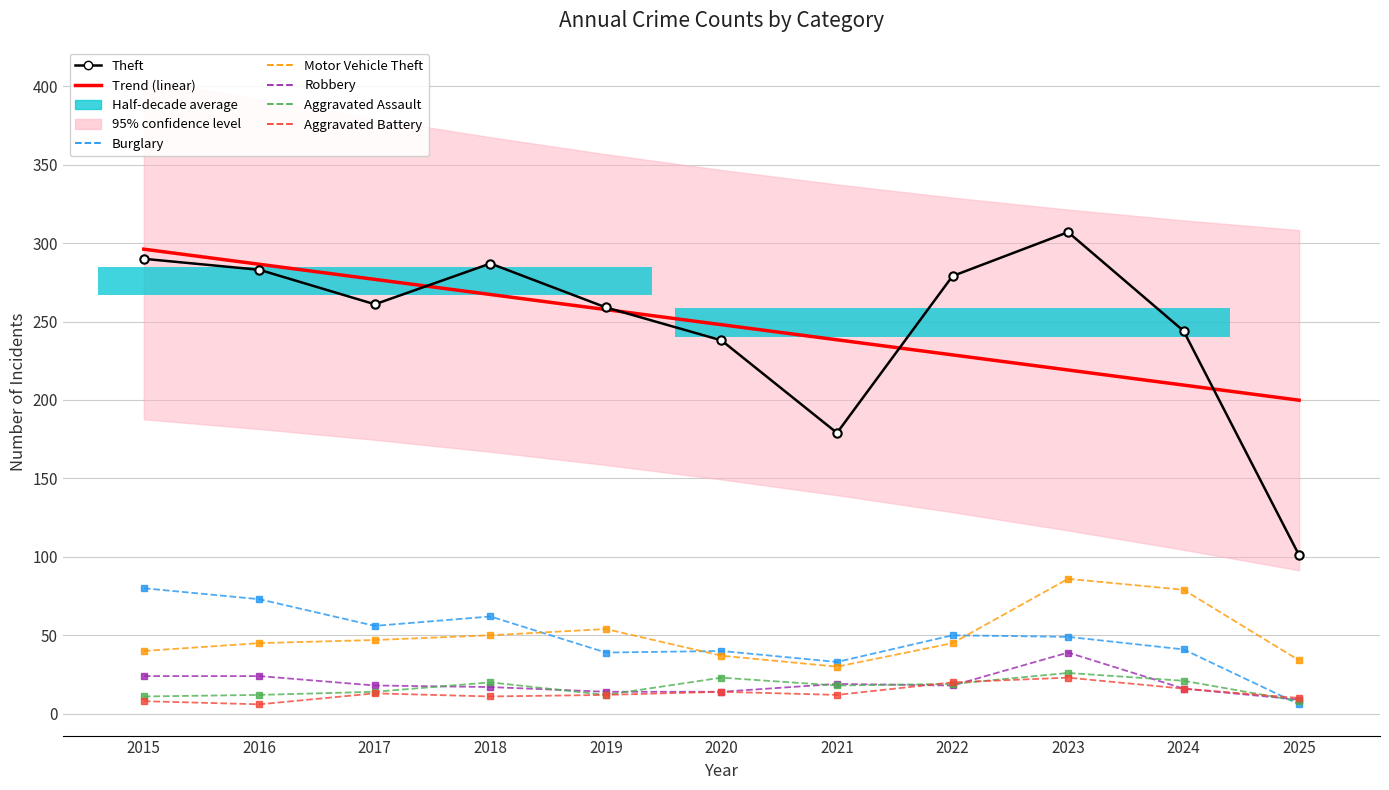

What is the sum of all Aggravated Battery values?

145